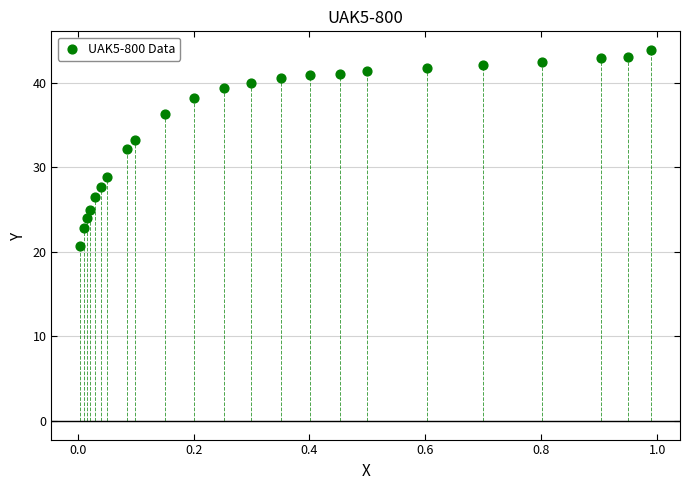

What is the range of Y values (max minus min)?

23.2